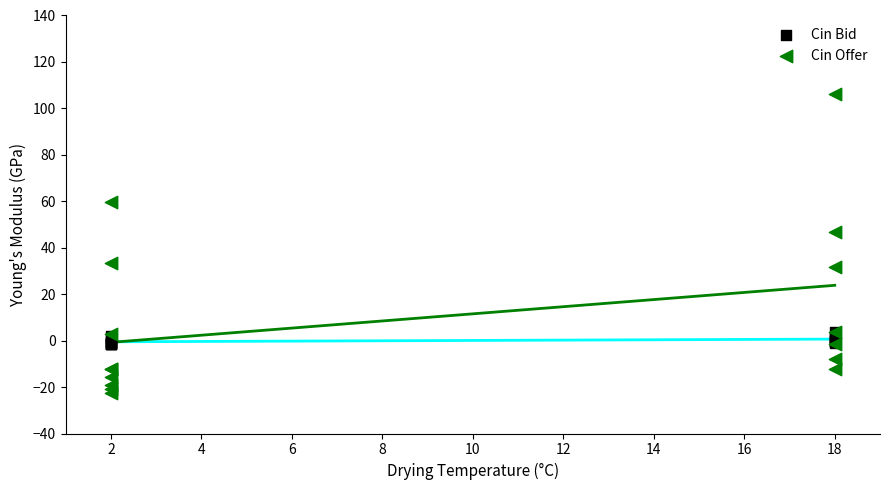

Which series has the widest spread of Y values?

Cin Offer